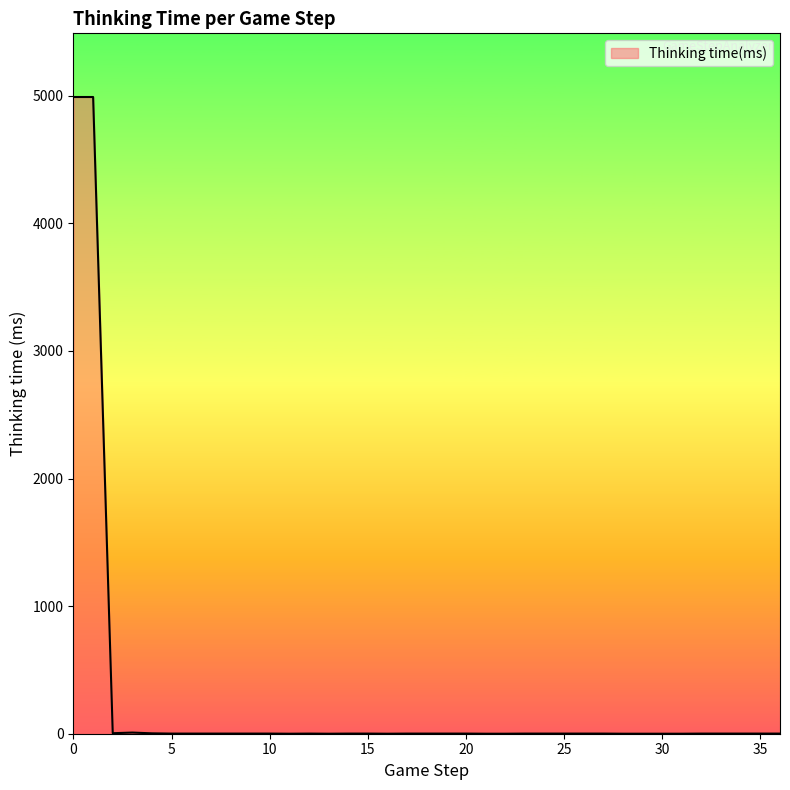

What is the difference between the maximum and minimum values?

4990